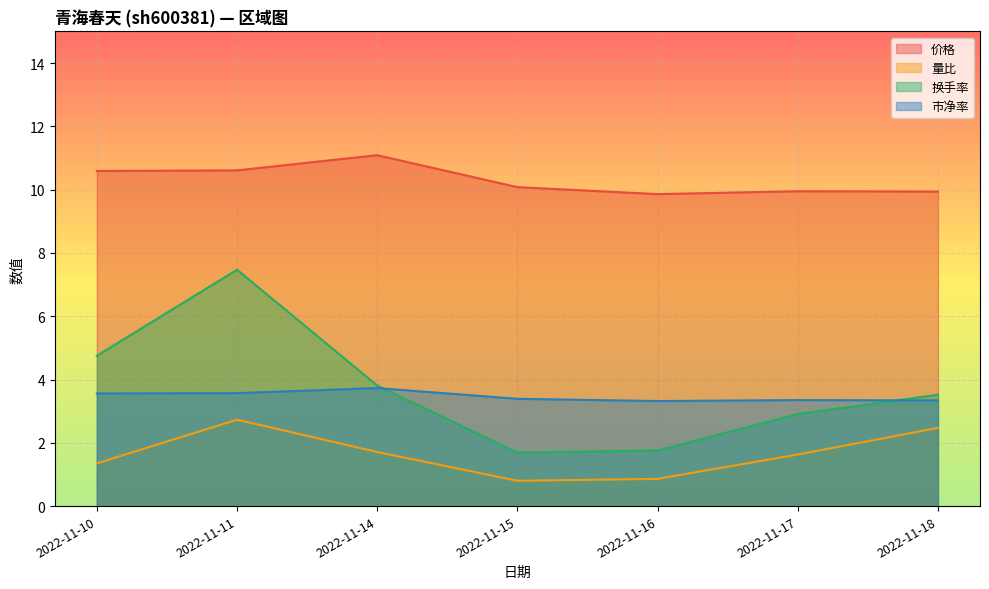

What is the difference between the 价格 values at 2022-11-14 and 2022-11-11?

0.5